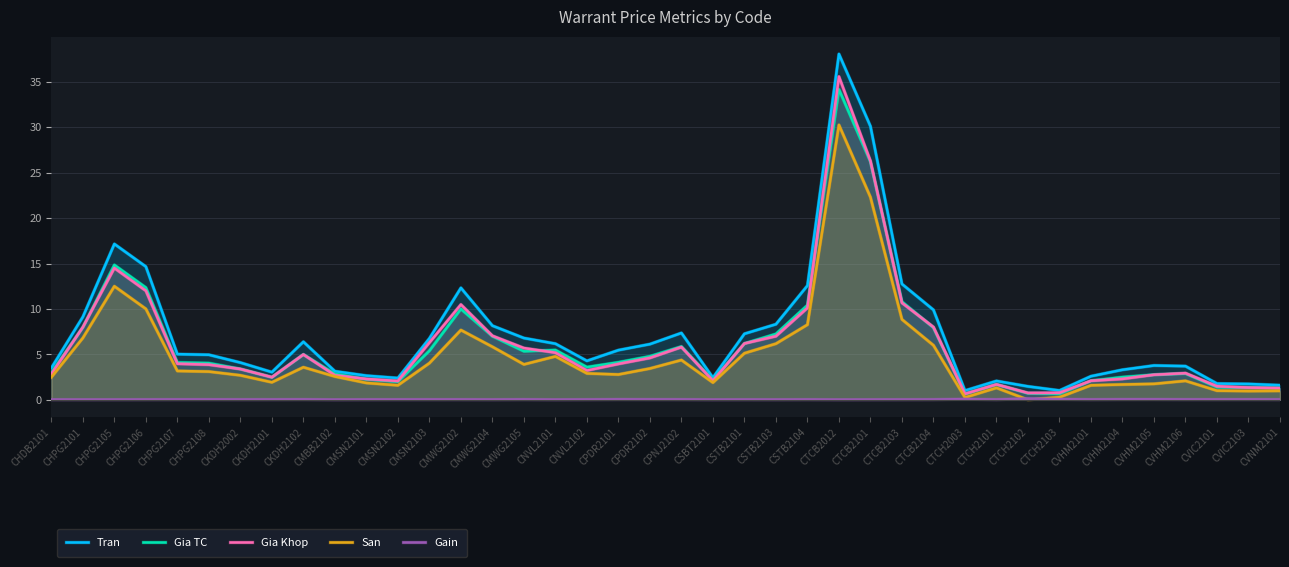

At how many categories does at least one series exceed 13?

4